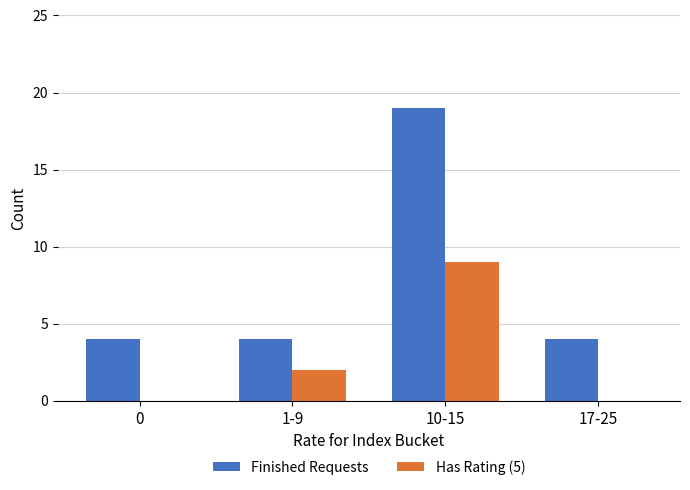

Which series has the largest total across all categories?

Finished Requests